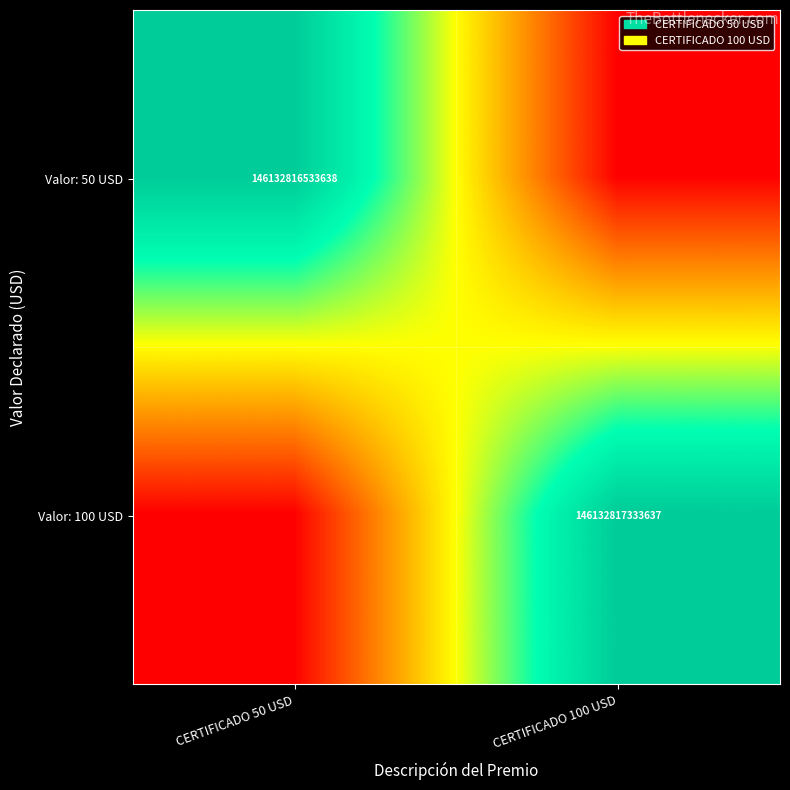

The Valor: 100 USD series shows 233195336277155 at CERTIFICADO 100 USD. True or false?

False